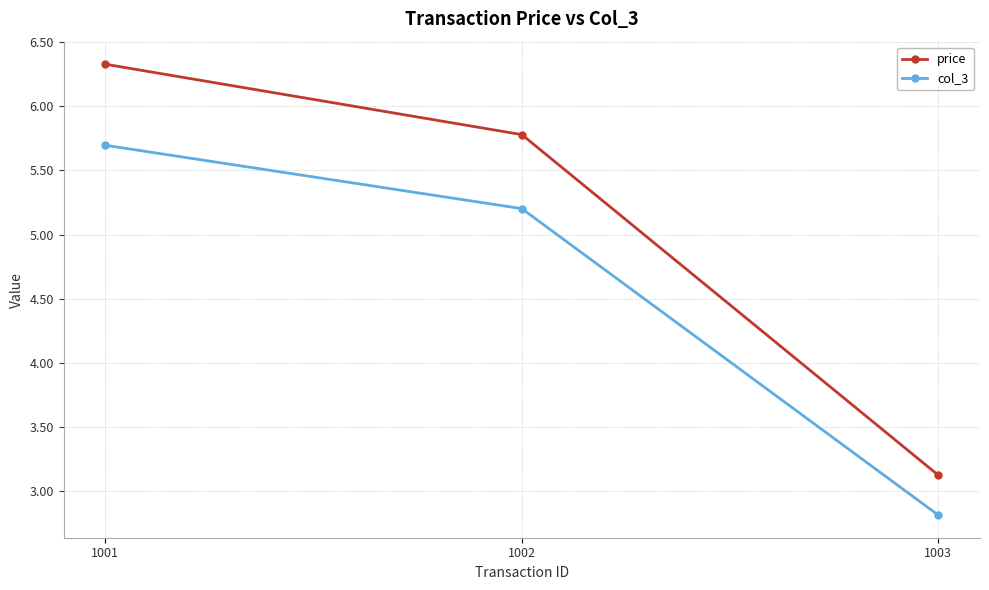

How many data points in col_3 are above 5?

2